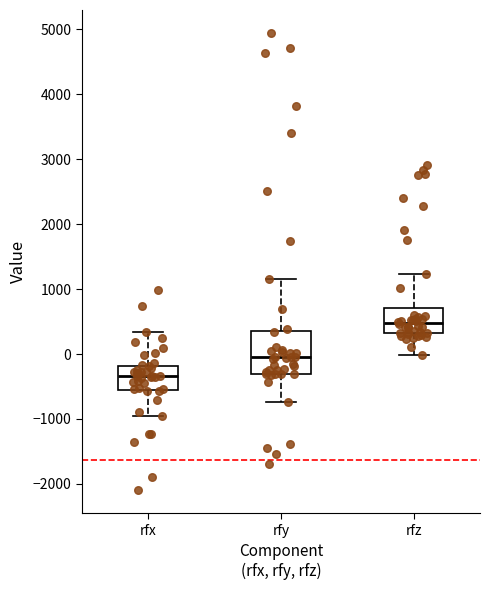

Which box has the lowest median line?

rfx